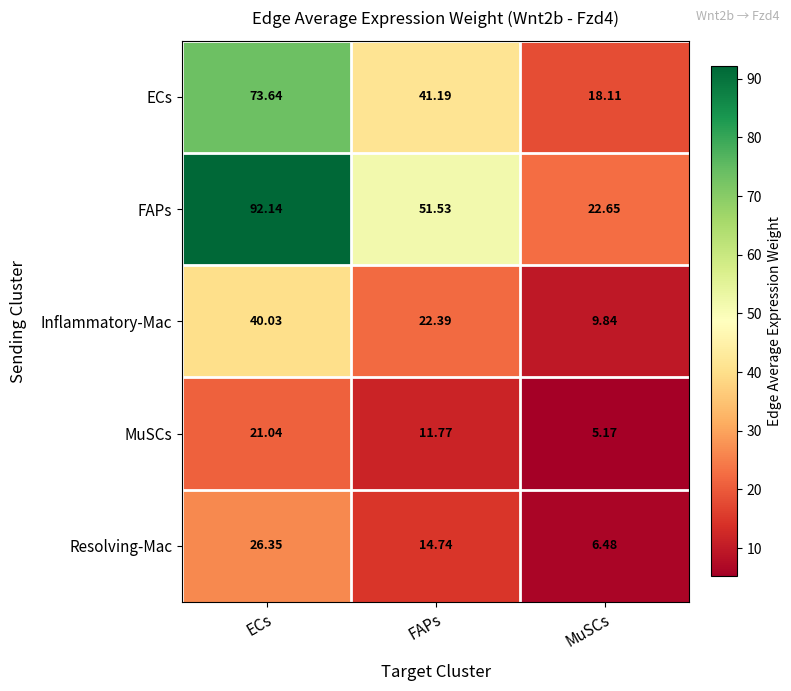

Rank the categories by Resolving-Mac value from lowest to highest.

MuSCs, FAPs, ECs